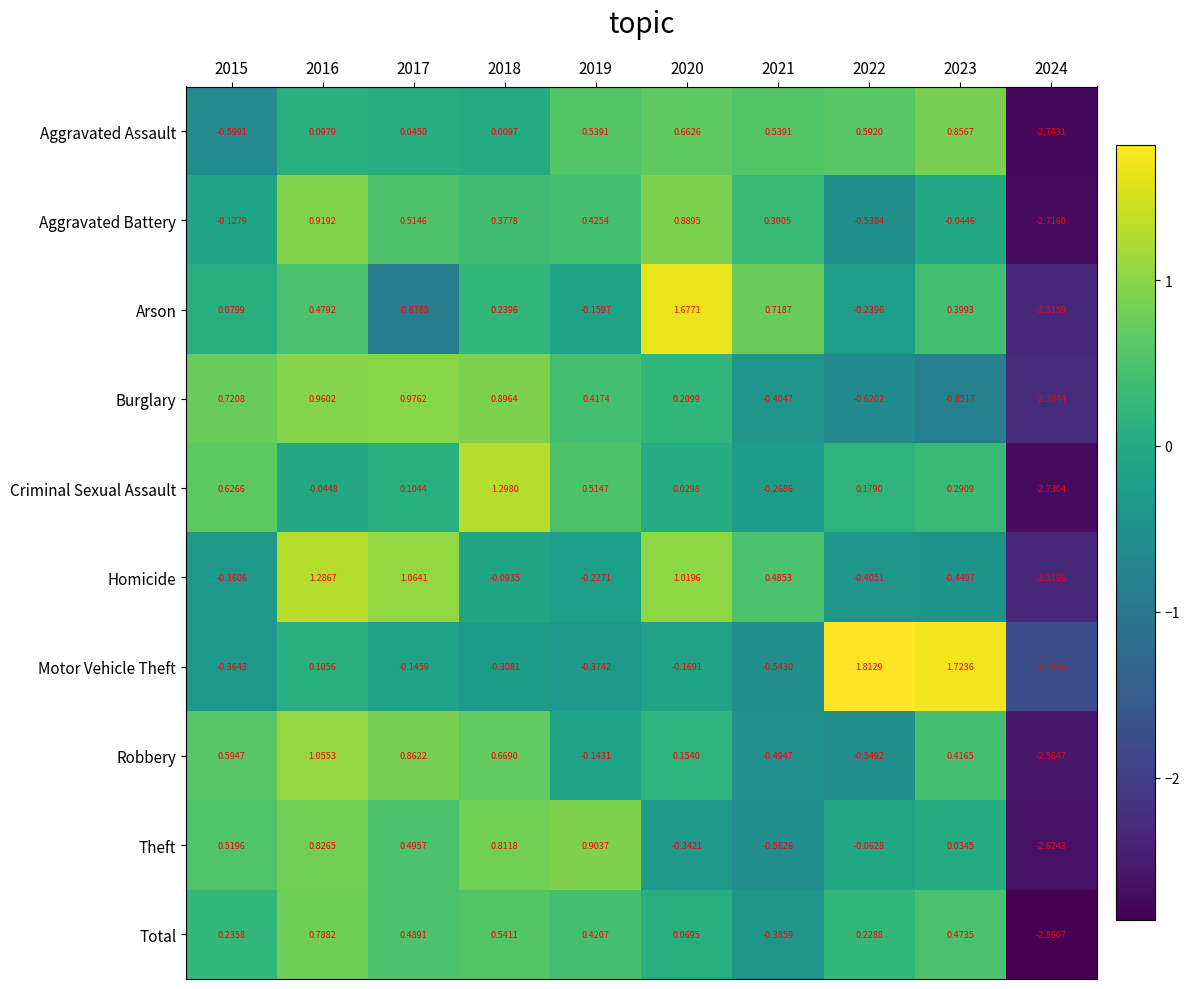

Is the value of Homicide at 2015 greater than the value of Theft at 2017?

No